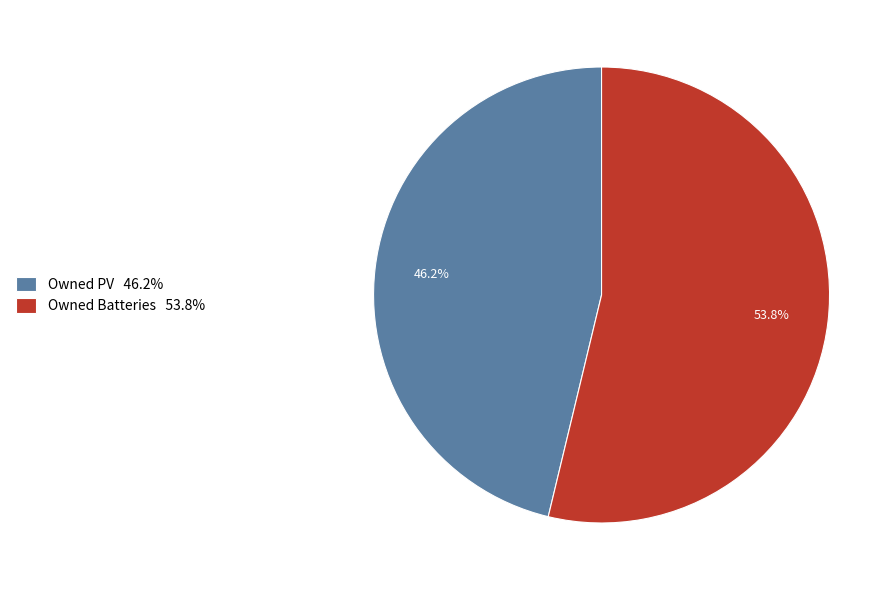

What is the largest slice in the pie chart?

Owned Batteries